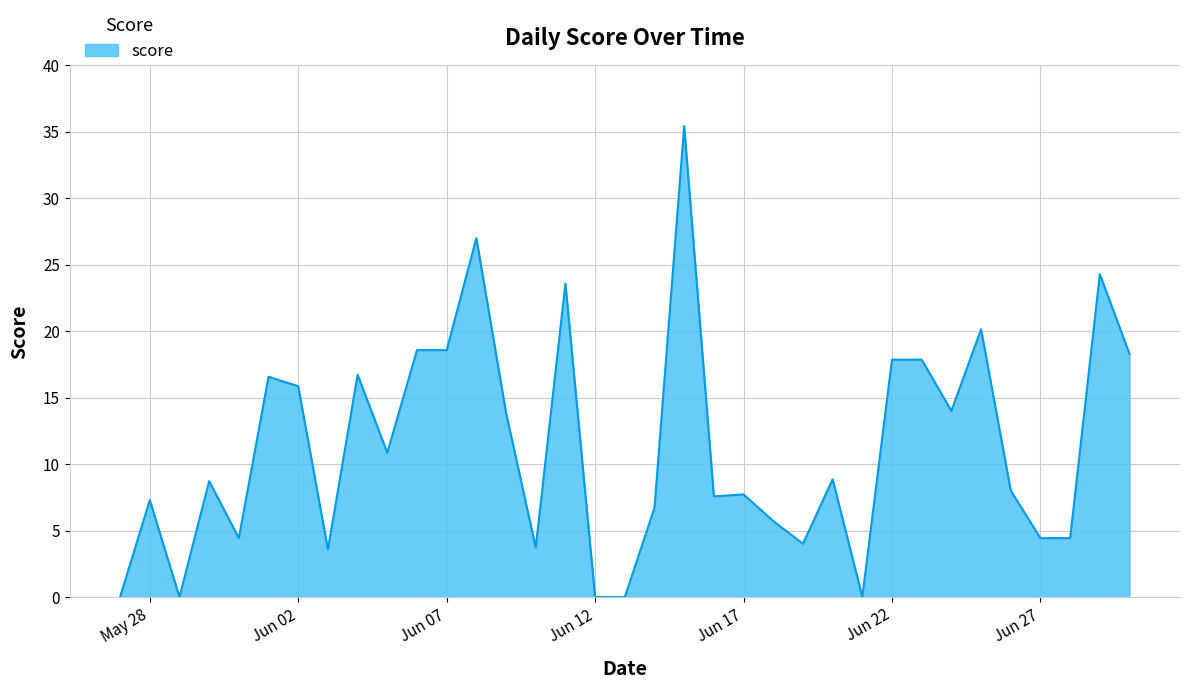

What is the greatest value displayed?

35.4